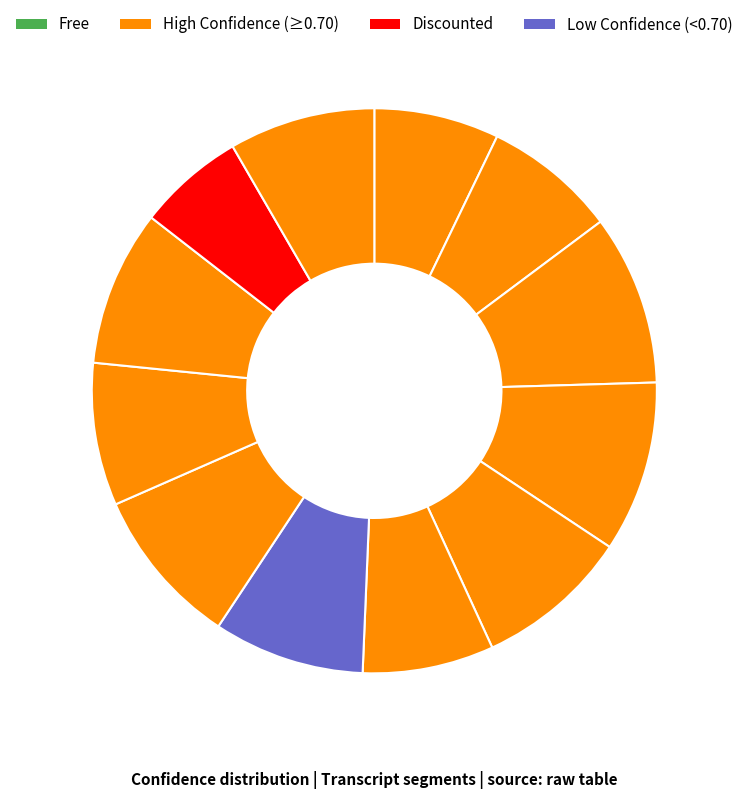

How many slices are in this pie chart?

12